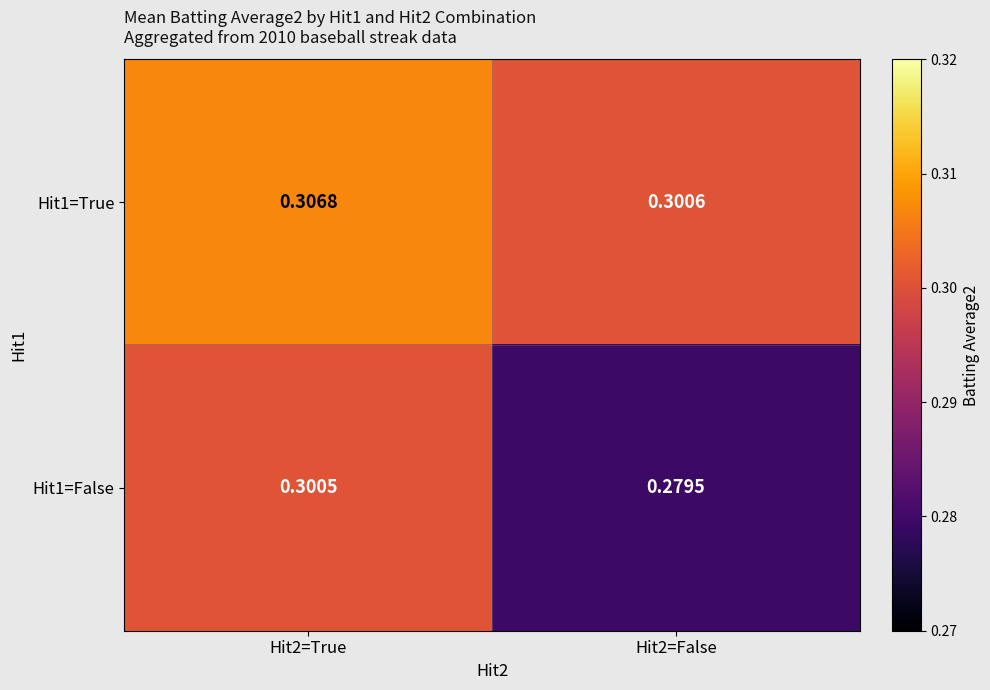

Rank the series at Hit2=False from highest to lowest value.

Hit1=True, Hit1=False